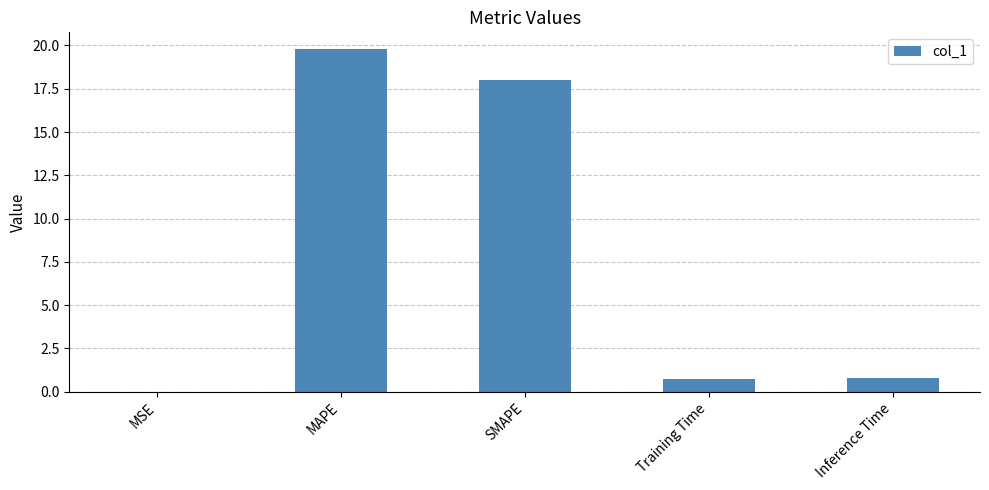

What is the greatest value displayed?

19.8